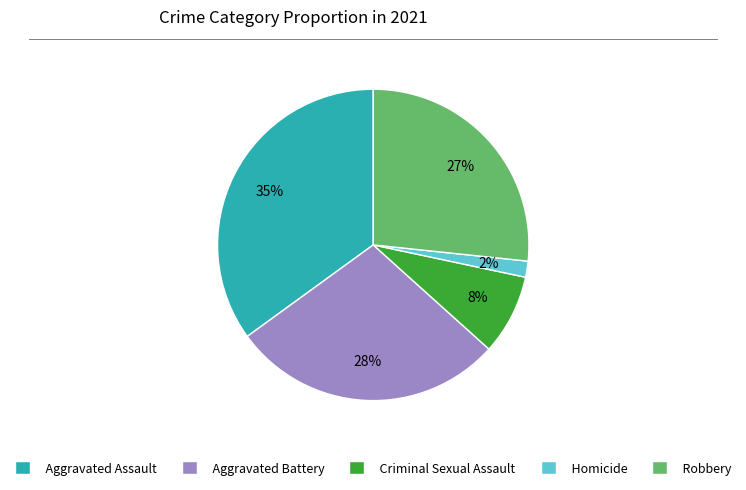

How many segments does this pie chart have?

5